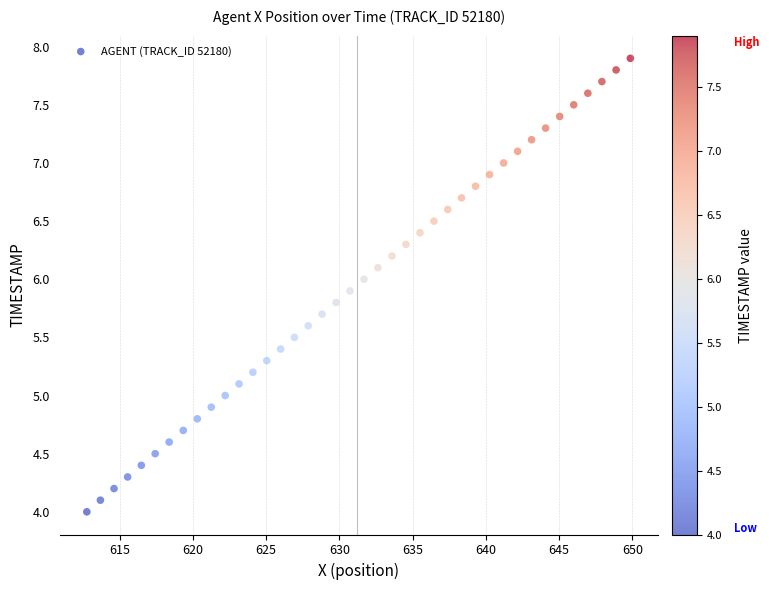

What is the range of X values (max minus min)?

37.1